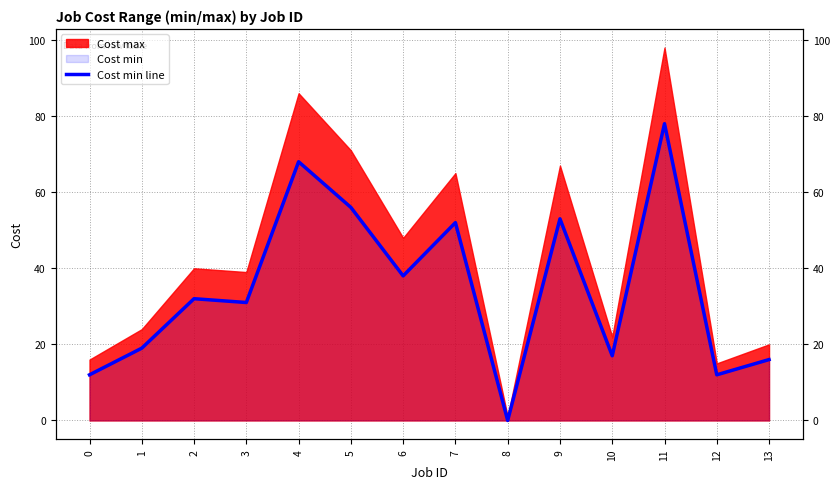

How many values are below 32?

7